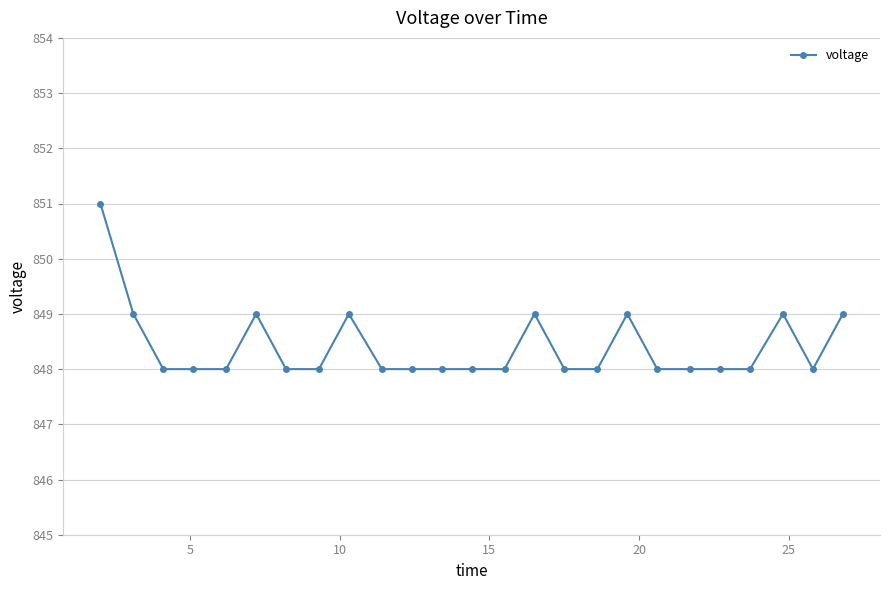

What is the maximum value shown in the chart?

851